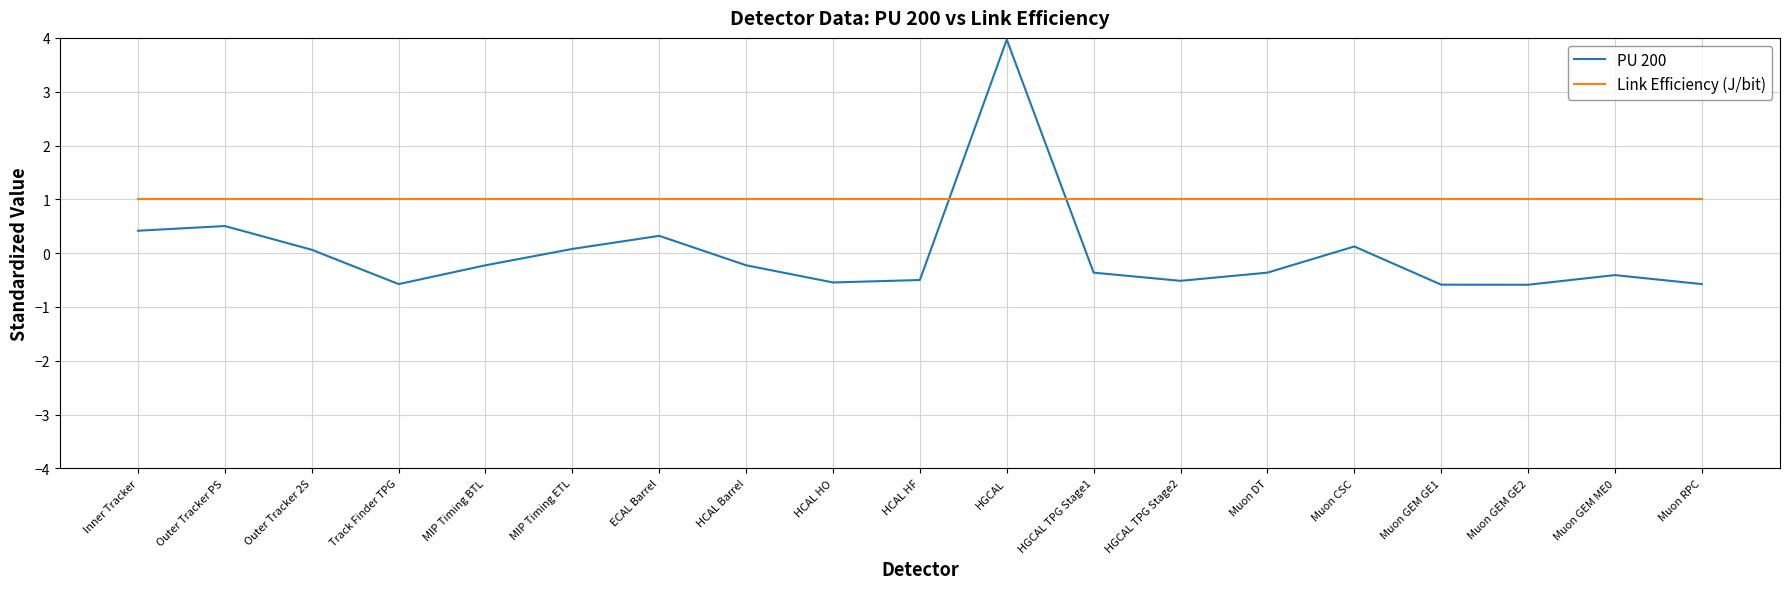

Read the PU 200 value at Muon CSC.

0.1